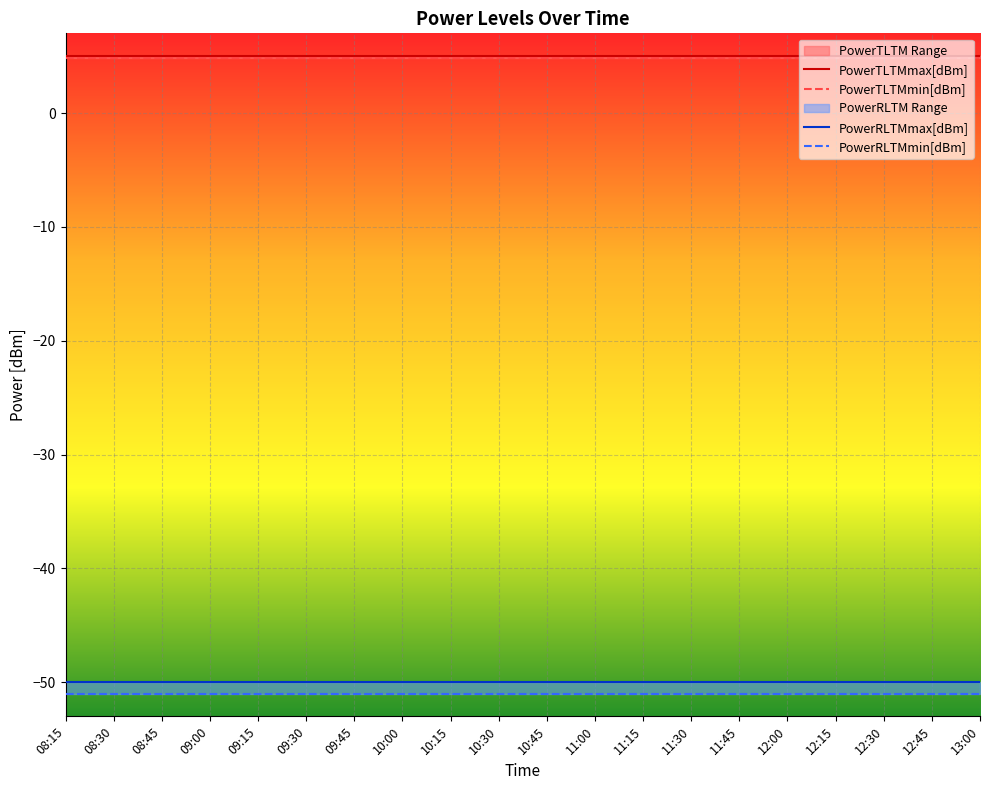

True or false: PowerTLTMmin[dBm] and PowerRLTMmin[dBm] intersect in this chart.

False